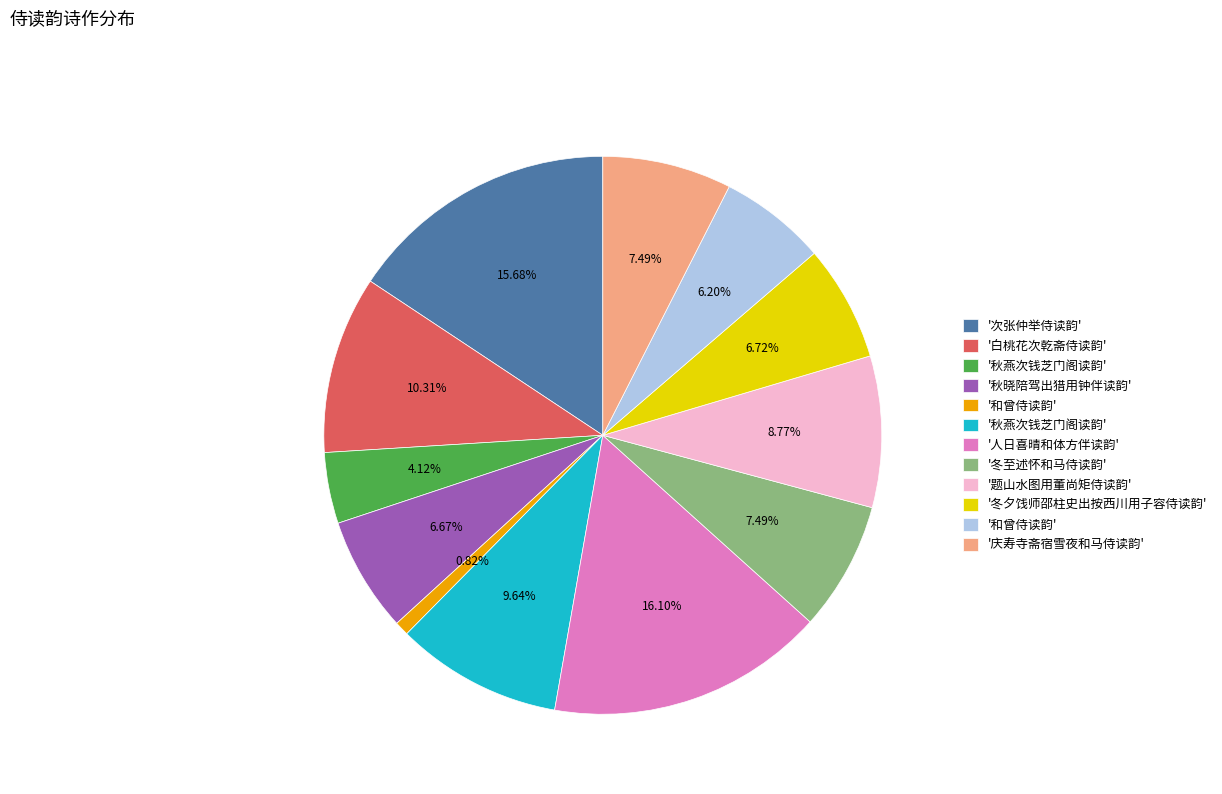

Does any single category account for the majority?

No